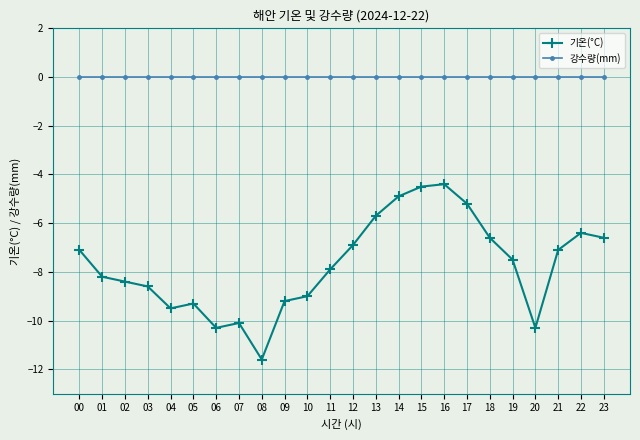

Which series has the largest total across all categories?

강수량(mm)